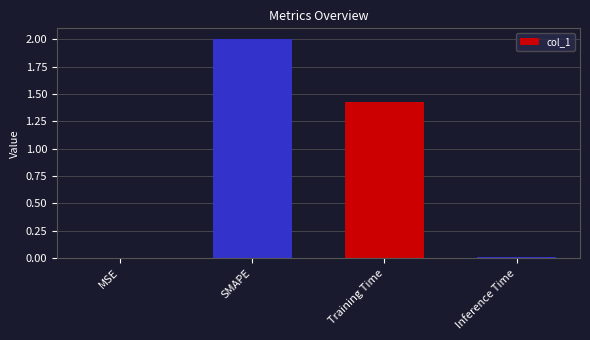

What is the greatest value displayed?

2.0